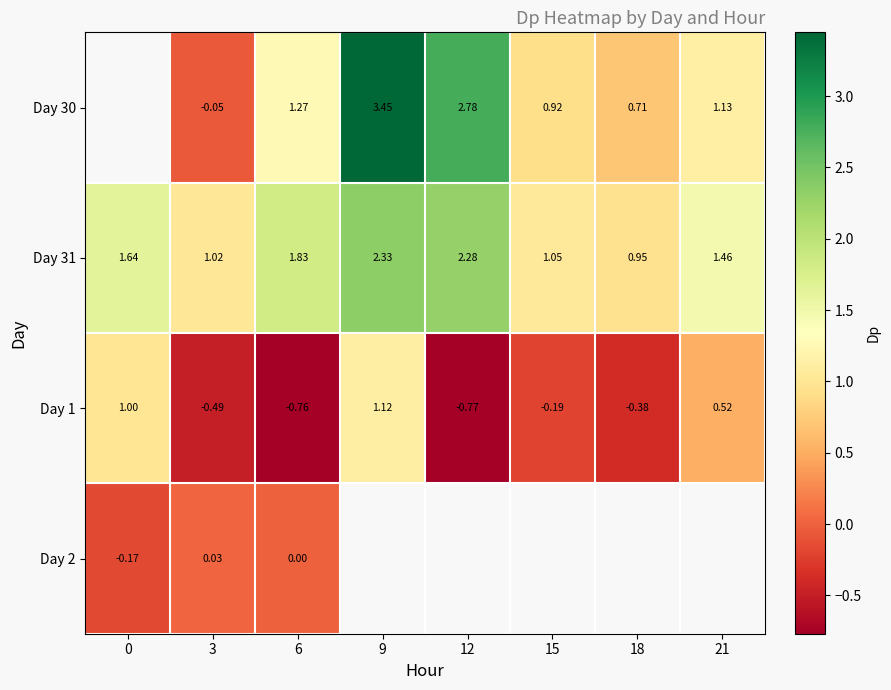

How many data points in Day 1 are less than 0?

5